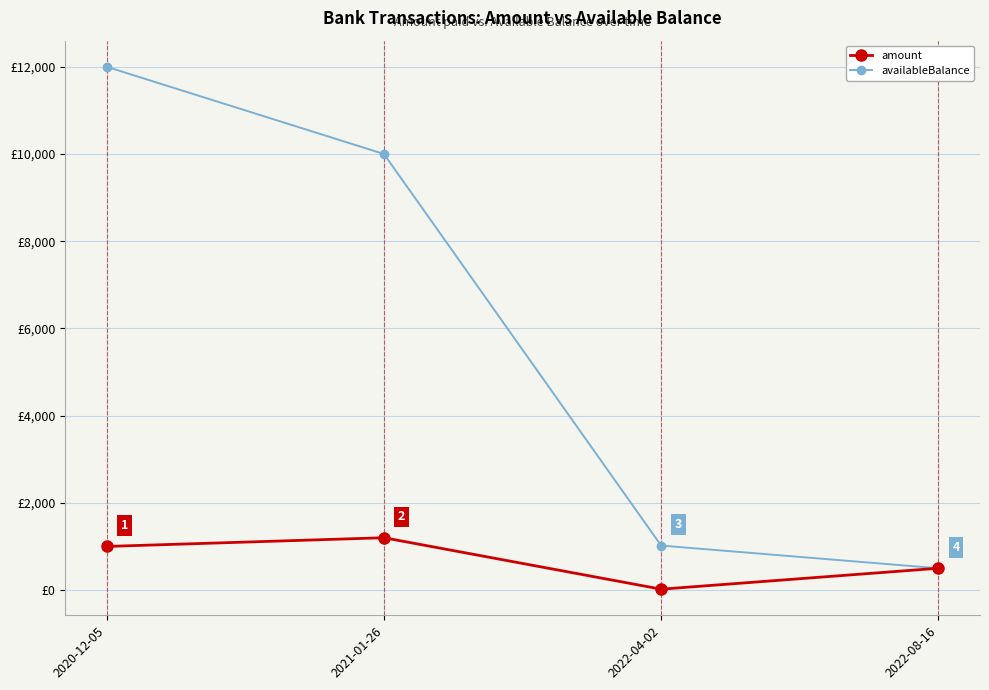

Which series has the widest spread of values?

availableBalance